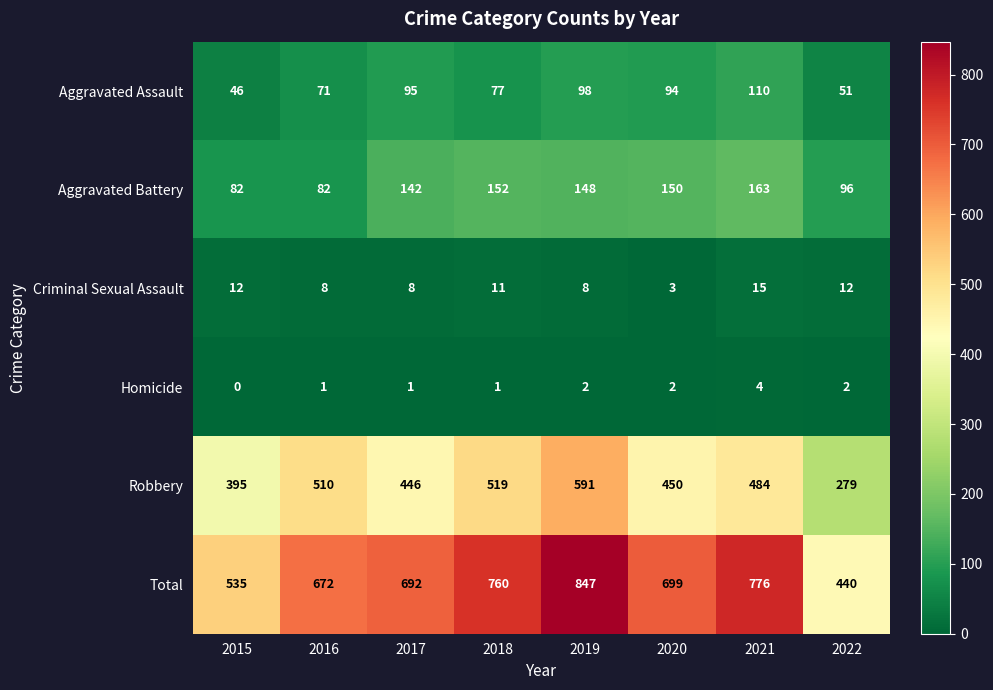

What is the sum of all Robbery values?

3674